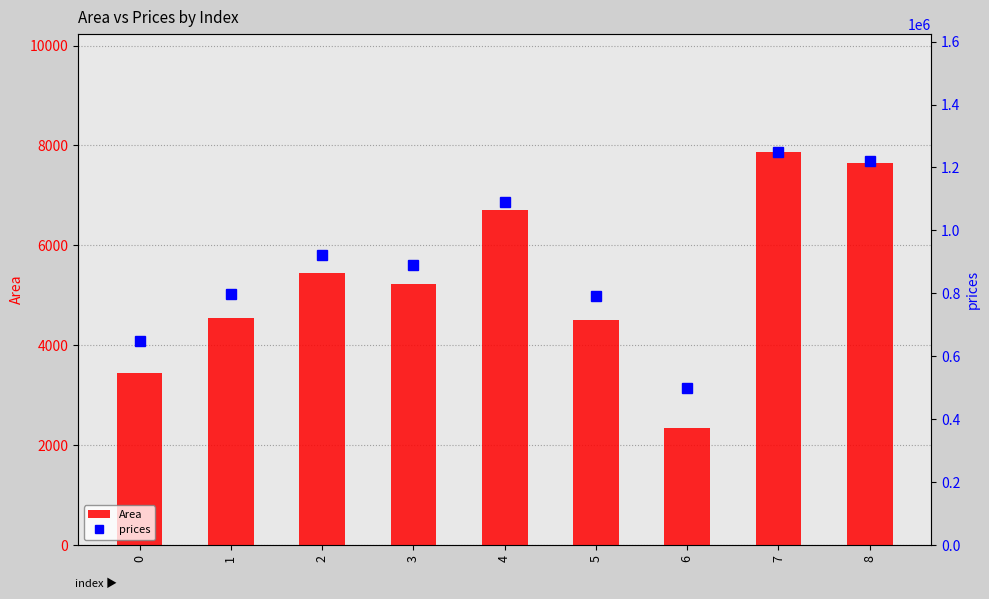

What is the total value across all series at 1?

802316.4